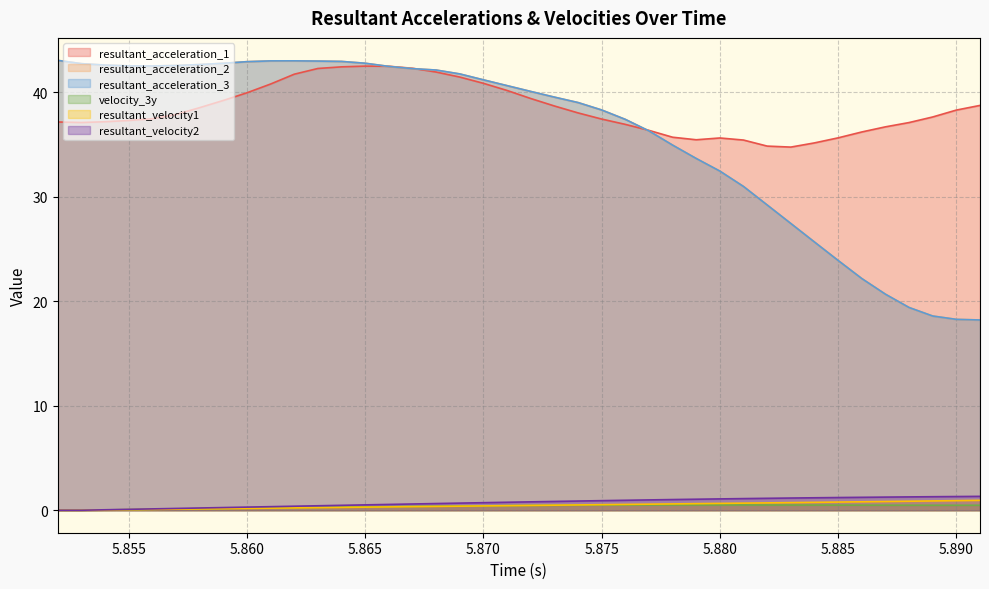

What is the value of the resultant_acceleration_2 point at the 9th from the left?

42.9